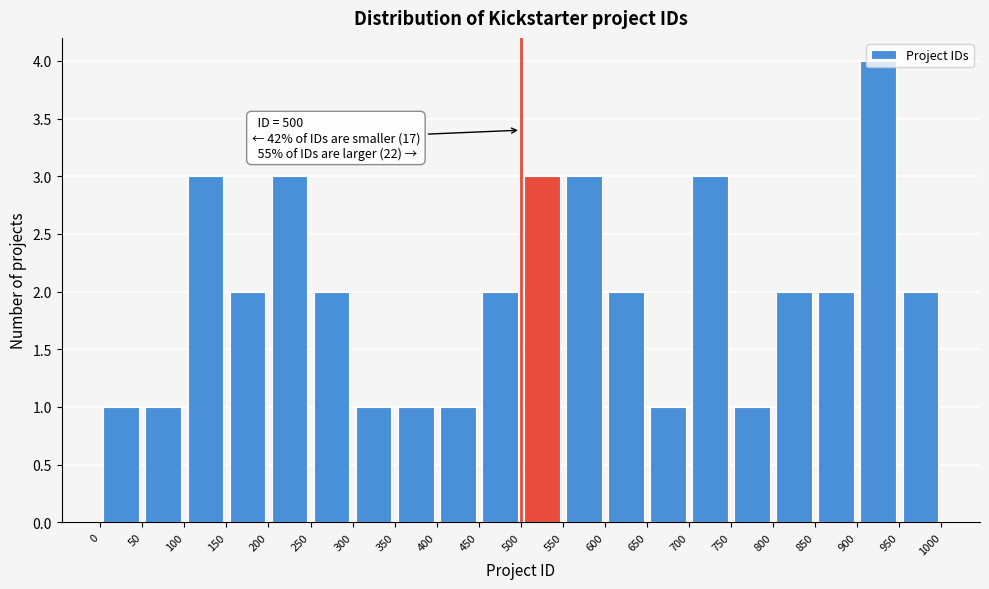

Which range on the x-axis has the tallest bar?

900 to 950